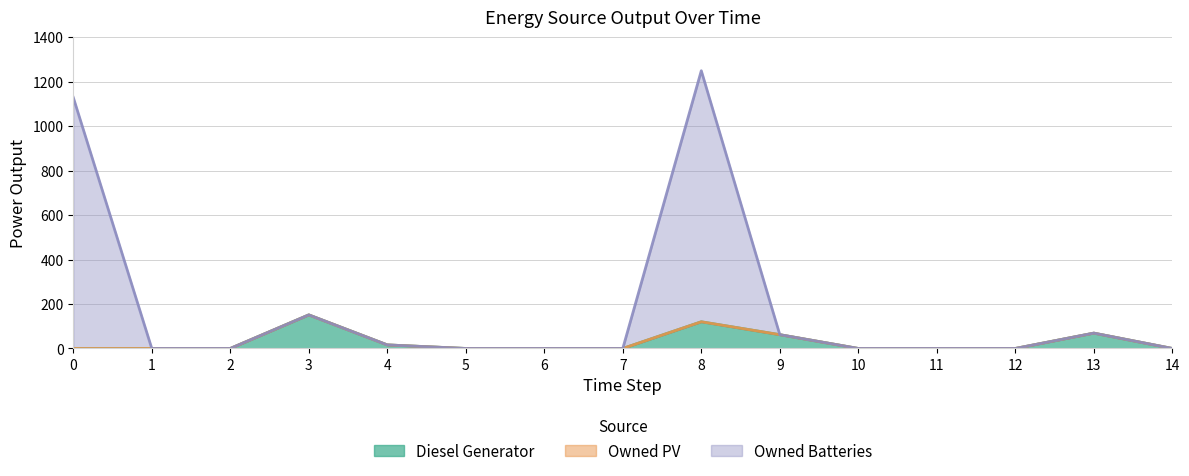

At which category is the sum across all series the highest?

8